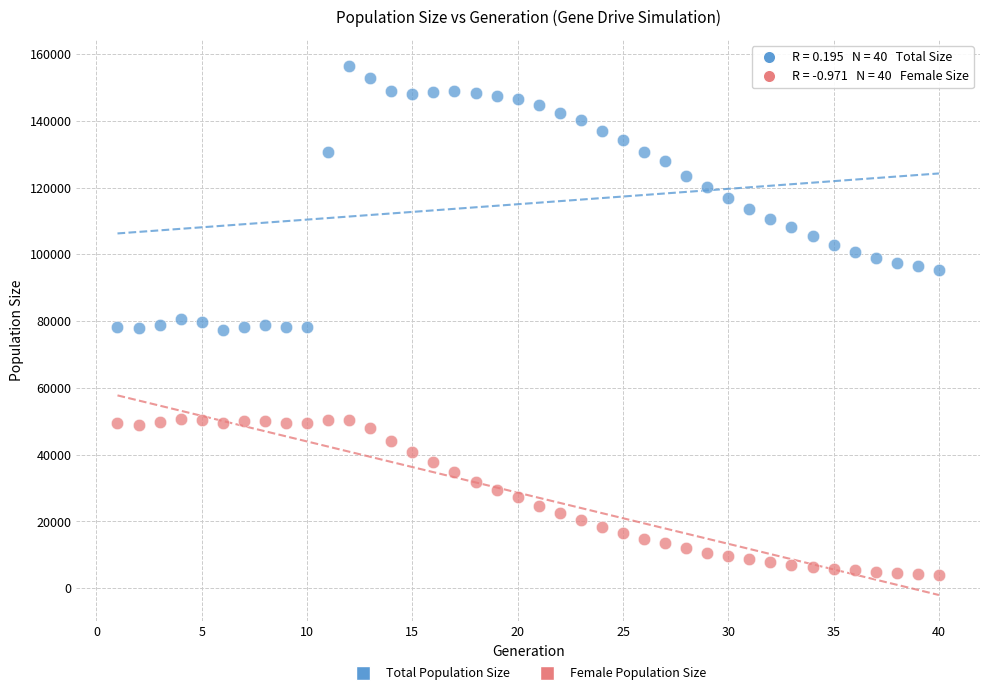

Across all data points, what is the range of X values (max minus min)?

39